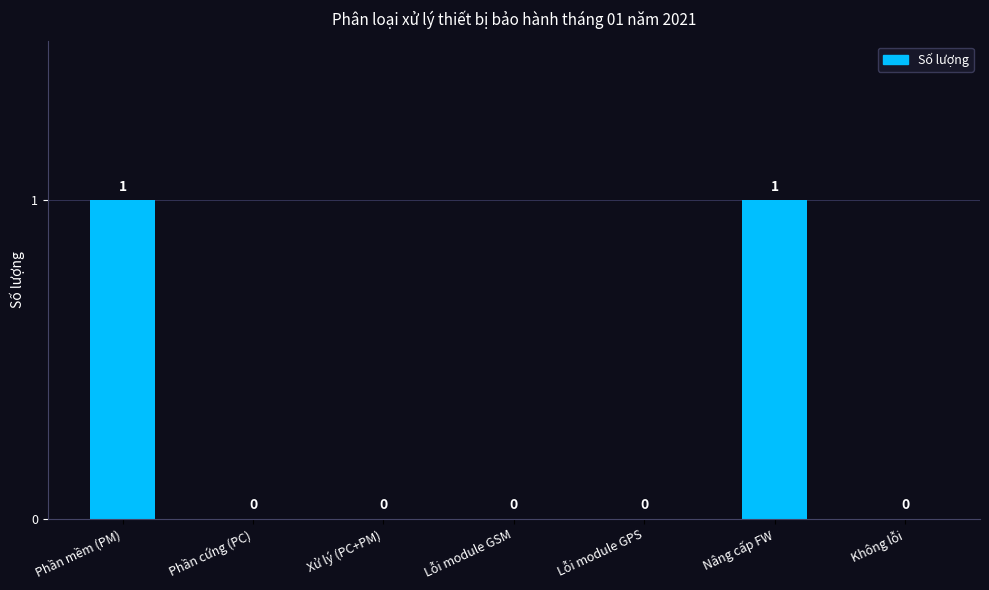

The value at Xử lý (PC+PM) is 0. True or false?

True